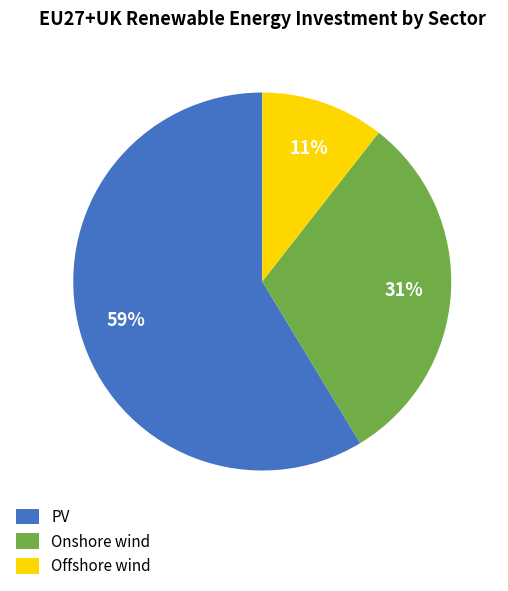

True or false: PV accounts for 44% of the total.

False